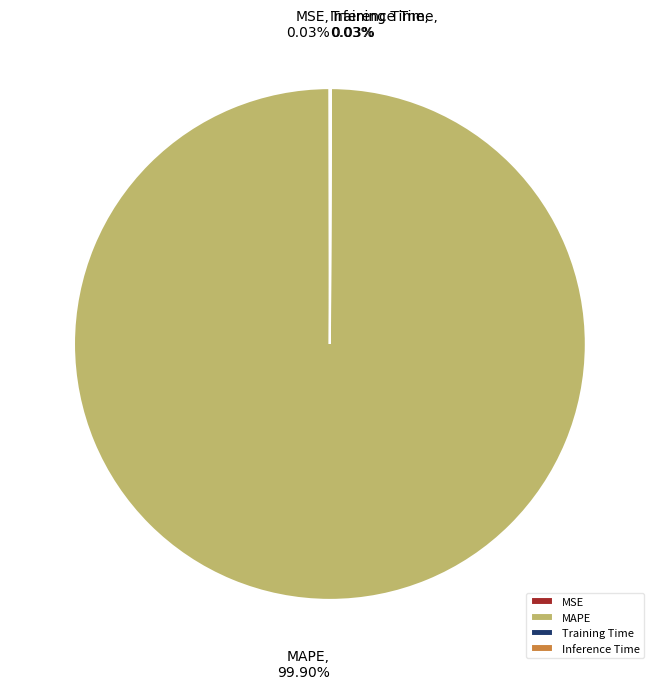

What percentage is NOT represented by MAPE?

0.1%